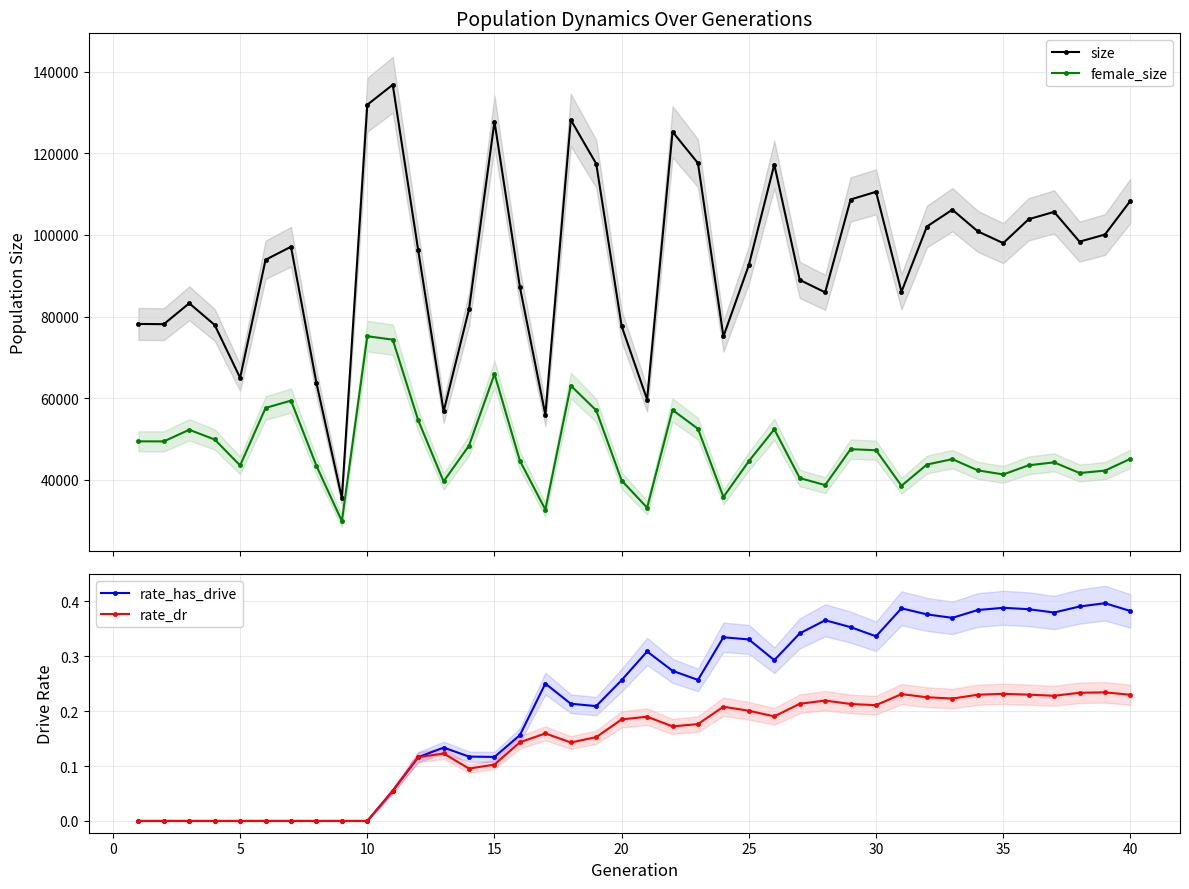

True or false: rate_dr and female_size cross at least once.

False